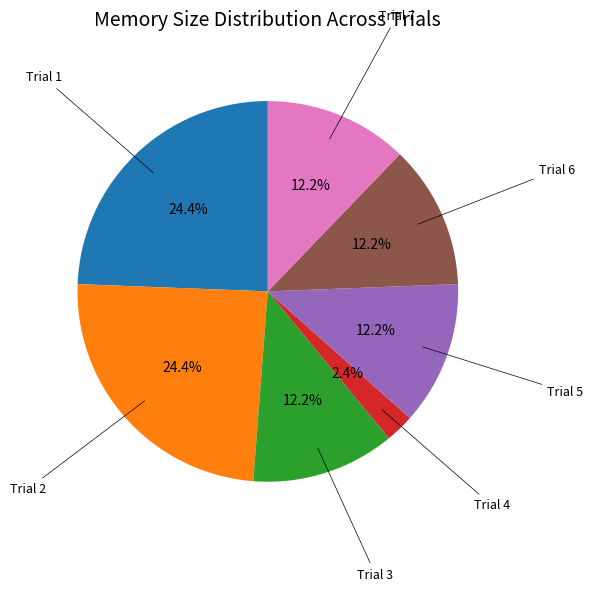

Is there a majority slice in this chart?

No